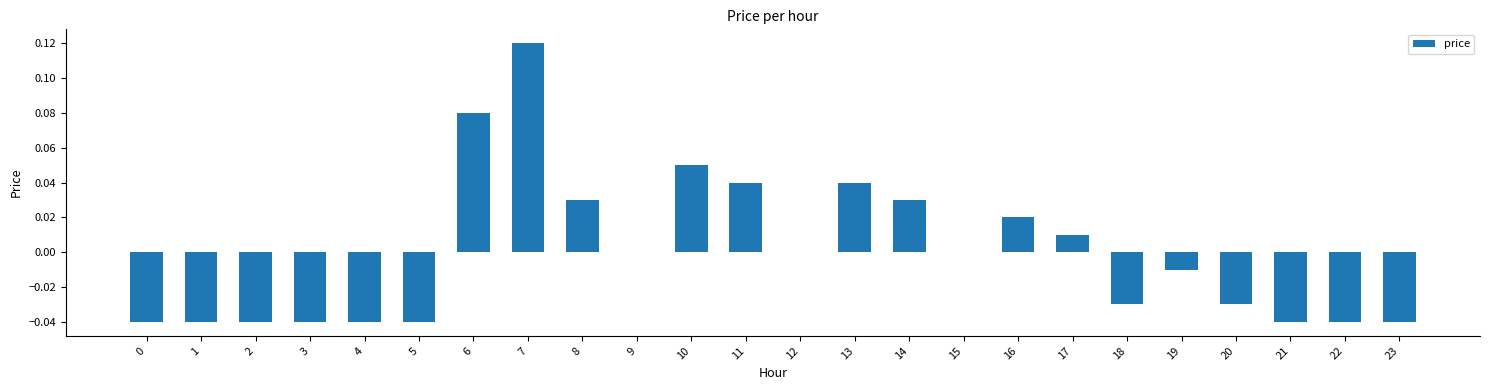

At which category does the chart reach its peak across all series?

7